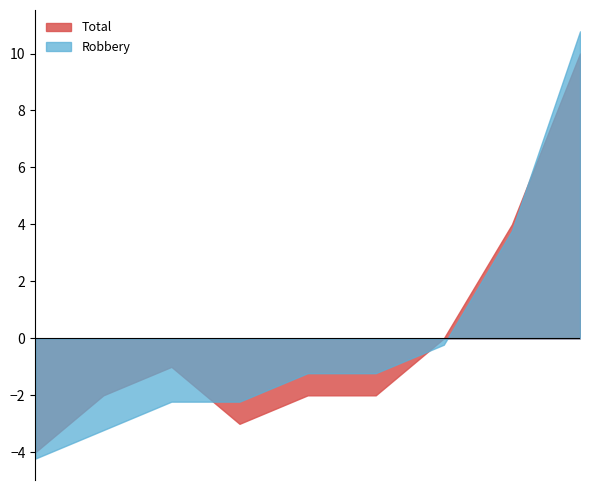

The value of Robbery at 2016 is 6. True or false?

True